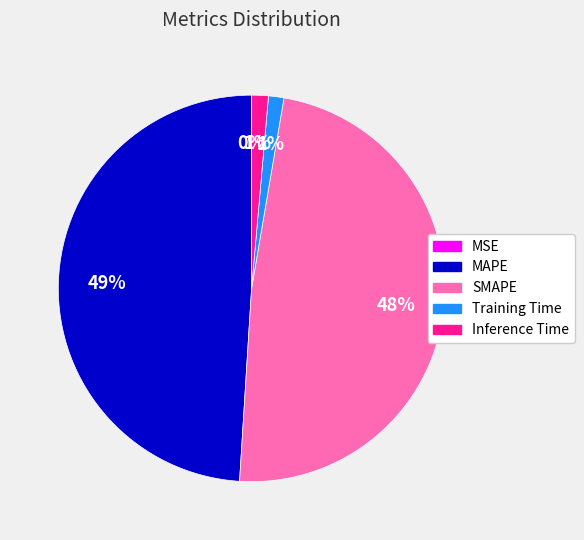

Is it true that MAPE is 41% of the pie?

False